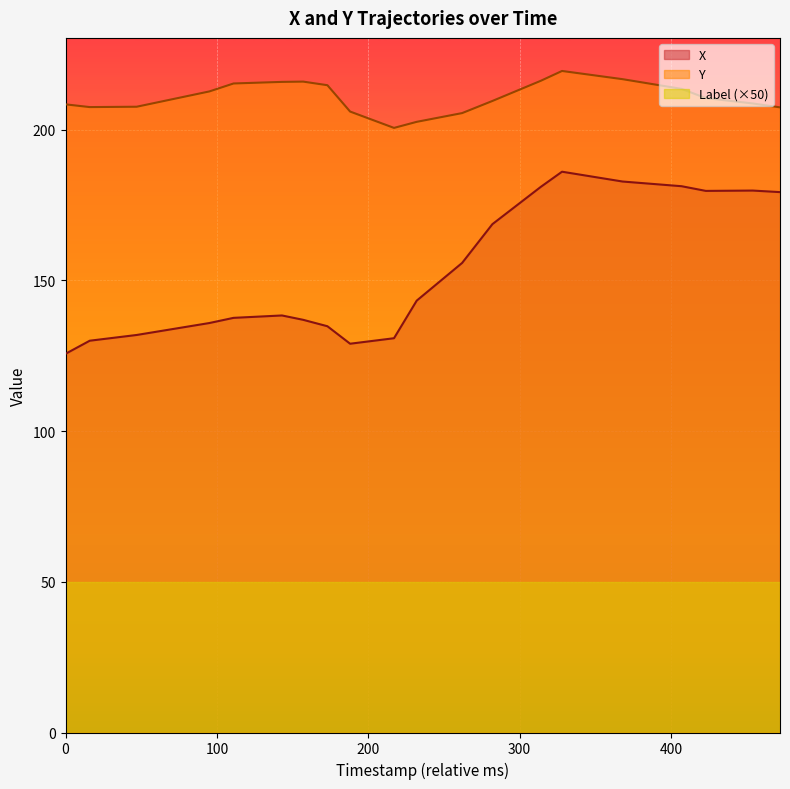

Reading right to left, what are all the values shown in this chart?

X: 179.3	179.8	179.7	181.3	182.8	186.1	181.1	168.7	155.8	143.3	130.8	129.0	134.8	136.9	138.4	137.6	135.9	131.9	130.0	125.7
Y: 207.4	208.7	210.5	213.6	216.8	219.5	216.3	209.6	205.5	202.6	200.6	206.1	214.8	216.0	215.9	215.4	212.7	207.6	207.5	208.4